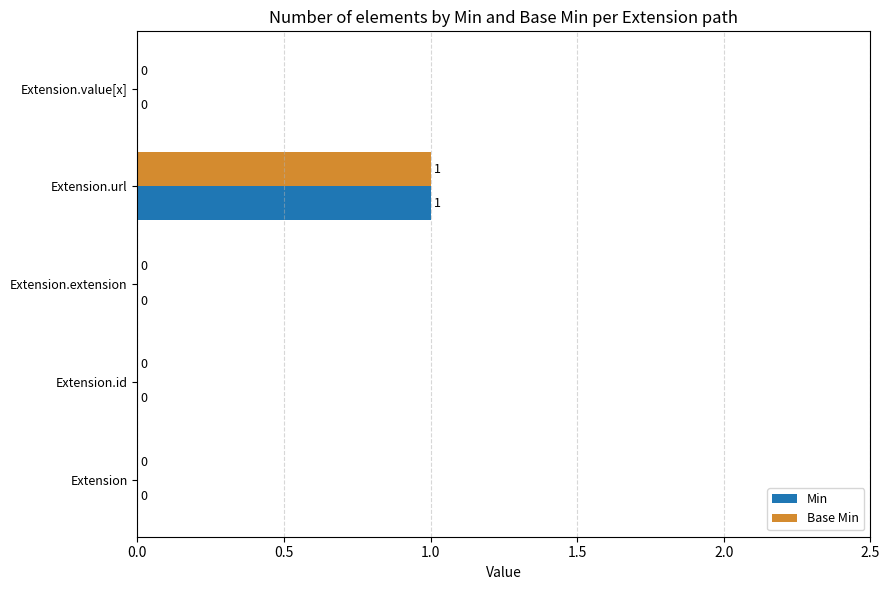

At which category is the sum across all series the highest?

Extension.url